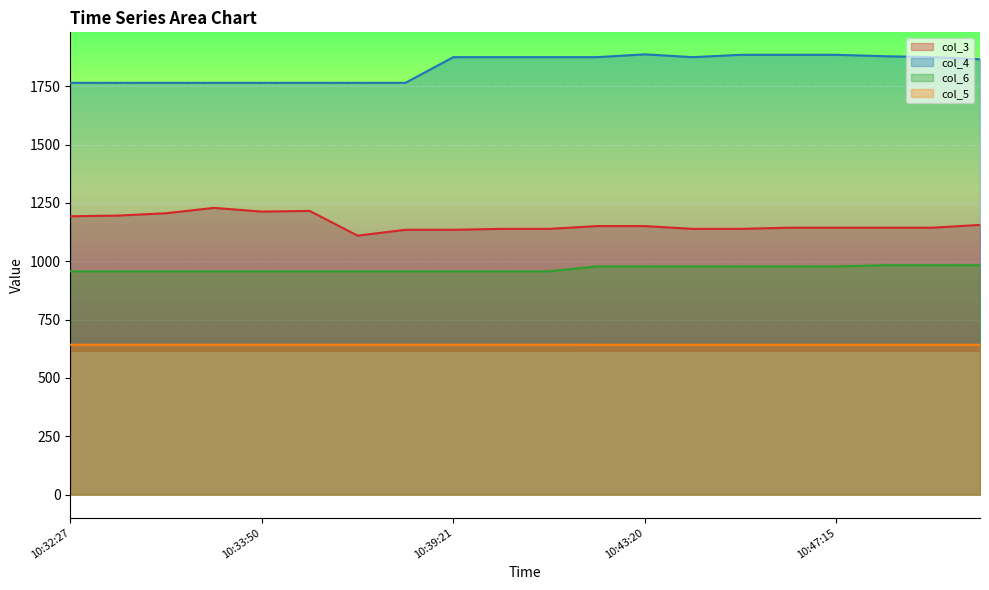

How many lines are shown in the chart?

4